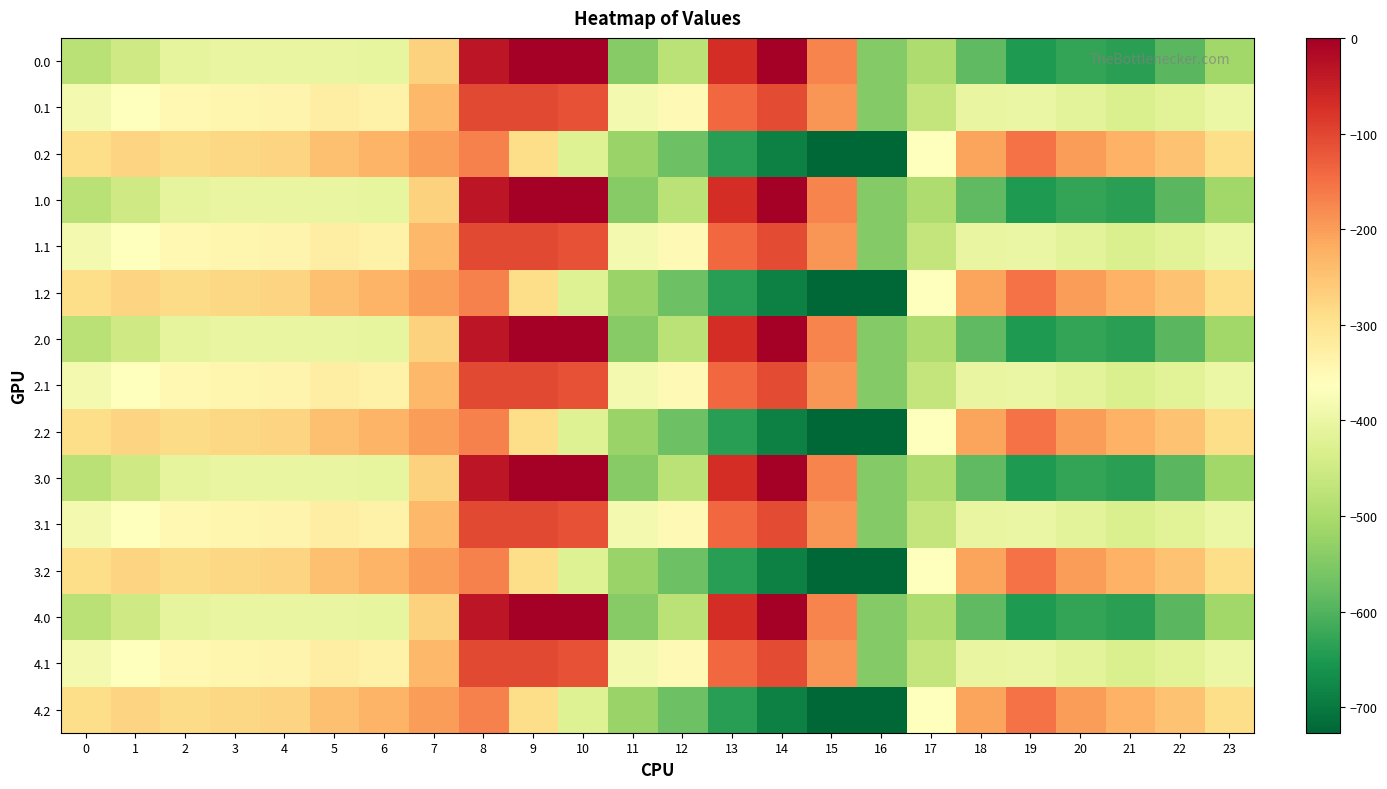

Reading left to right, extract all data points from this chart.

0.0: 0=-482.0	1=-449.5	2=-410.3	3=-404.4	4=-404.9	5=-403.8	6=-408.0	7=-270.7	8=-35.0	9=0.0	10=0.0	11=-544.3	12=-477.2	13=-70.2	14=-0.3	15=-172.8	16=-545.4	17=-494.8	18=-586.7	19=-649.2	20=-629.9	21=-638.4	22=-592.3	23=-511.3
0.1: 0=-384.6	1=-361.1	2=-347.9	3=-342.7	4=-339.6	5=-325.7	6=-332.2	7=-234.9	8=-102.3	9=-104.8	10=-114.0	11=-384.7	12=-350.8	13=-141.2	14=-105.5	15=-190.4	16=-547.3	17=-466.6	18=-405.4	19=-400.2	20=-414.5	21=-432.4	22=-419.9	23=-399.4
0.2: 0=-287.1	1=-272.7	2=-285.5	3=-281.0	4=-274.4	5=-245.0	6=-228.8	7=-199.0	8=-169.5	9=-288.5	10=-423.5	11=-520.6	12=-571.2	13=-640.4	14=-687.4	15=-725.8	16=-726.6	17=-362.4	18=-210.0	19=-151.0	20=-199.2	21=-226.4	22=-247.4	23=-287.5
1.0: 0=-482.0	1=-449.5	2=-410.3	3=-404.4	4=-404.9	5=-403.8	6=-408.0	7=-270.7	8=-35.0	9=0.0	10=0.0	11=-544.3	12=-477.2	13=-70.2	14=-0.3	15=-172.8	16=-545.4	17=-494.8	18=-586.7	19=-649.2	20=-629.9	21=-638.4	22=-592.3	23=-511.3
1.1: 0=-384.6	1=-361.1	2=-347.9	3=-342.7	4=-339.6	5=-325.7	6=-332.2	7=-234.9	8=-102.3	9=-104.8	10=-114.0	11=-384.7	12=-350.8	13=-141.2	14=-105.5	15=-190.4	16=-547.3	17=-466.6	18=-405.4	19=-400.2	20=-414.5	21=-432.4	22=-419.9	23=-399.4
1.2: 0=-287.1	1=-272.7	2=-285.5	3=-281.0	4=-274.4	5=-245.0	6=-228.8	7=-199.0	8=-169.5	9=-288.5	10=-423.5	11=-520.6	12=-571.2	13=-640.4	14=-687.4	15=-725.8	16=-726.6	17=-362.4	18=-210.0	19=-151.0	20=-199.2	21=-226.4	22=-247.4	23=-287.5
2.0: 0=-482.0	1=-449.5	2=-410.3	3=-404.4	4=-404.9	5=-403.8	6=-408.0	7=-270.7	8=-35.0	9=0.0	10=0.0	11=-544.3	12=-477.2	13=-70.2	14=-0.3	15=-172.8	16=-545.4	17=-494.8	18=-586.7	19=-649.2	20=-629.9	21=-638.4	22=-592.3	23=-511.3
2.1: 0=-384.6	1=-361.1	2=-347.9	3=-342.7	4=-339.6	5=-325.7	6=-332.2	7=-234.9	8=-102.3	9=-104.8	10=-114.0	11=-384.7	12=-350.8	13=-141.2	14=-105.5	15=-190.4	16=-547.3	17=-466.6	18=-405.4	19=-400.2	20=-414.5	21=-432.4	22=-419.9	23=-399.4
2.2: 0=-287.1	1=-272.7	2=-285.5	3=-281.0	4=-274.4	5=-245.0	6=-228.8	7=-199.0	8=-169.5	9=-288.5	10=-423.5	11=-520.6	12=-571.2	13=-640.4	14=-687.4	15=-725.8	16=-726.6	17=-362.4	18=-210.0	19=-151.0	20=-199.2	21=-226.4	22=-247.4	23=-287.5
3.0: 0=-482.0	1=-449.5	2=-410.3	3=-404.4	4=-404.9	5=-403.8	6=-408.0	7=-270.7	8=-35.0	9=0.0	10=0.0	11=-544.3	12=-477.2	13=-70.2	14=-0.3	15=-172.8	16=-545.4	17=-494.8	18=-586.7	19=-649.2	20=-629.9	21=-638.4	22=-592.3	23=-511.3
3.1: 0=-384.6	1=-361.1	2=-347.9	3=-342.7	4=-339.6	5=-325.7	6=-332.2	7=-234.9	8=-102.3	9=-104.8	10=-114.0	11=-384.7	12=-350.8	13=-141.2	14=-105.5	15=-190.4	16=-547.3	17=-466.6	18=-405.4	19=-400.2	20=-414.5	21=-432.4	22=-419.9	23=-399.4
3.2: 0=-287.1	1=-272.7	2=-285.5	3=-281.0	4=-274.4	5=-245.0	6=-228.8	7=-199.0	8=-169.5	9=-288.5	10=-423.5	11=-520.6	12=-571.2	13=-640.4	14=-687.4	15=-725.8	16=-726.6	17=-362.4	18=-210.0	19=-151.0	20=-199.2	21=-226.4	22=-247.4	23=-287.5
4.0: 0=-482.0	1=-449.5	2=-410.3	3=-404.4	4=-404.9	5=-403.8	6=-408.0	7=-270.7	8=-35.0	9=0.0	10=0.0	11=-544.3	12=-477.2	13=-70.2	14=-0.3	15=-172.8	16=-545.4	17=-494.8	18=-586.7	19=-649.2	20=-629.9	21=-638.4	22=-592.3	23=-511.3
4.1: 0=-384.6	1=-361.1	2=-347.9	3=-342.7	4=-339.6	5=-325.7	6=-332.2	7=-234.9	8=-102.3	9=-104.8	10=-114.0	11=-384.7	12=-350.8	13=-141.2	14=-105.5	15=-190.4	16=-547.3	17=-466.6	18=-405.4	19=-400.2	20=-414.5	21=-432.4	22=-419.9	23=-399.4
4.2: 0=-287.1	1=-272.7	2=-285.5	3=-281.0	4=-274.4	5=-245.0	6=-228.8	7=-199.0	8=-169.5	9=-288.5	10=-423.5	11=-520.6	12=-571.2	13=-640.4	14=-687.4	15=-725.8	16=-726.6	17=-362.4	18=-210.0	19=-151.0	20=-199.2	21=-226.4	22=-247.4	23=-287.5